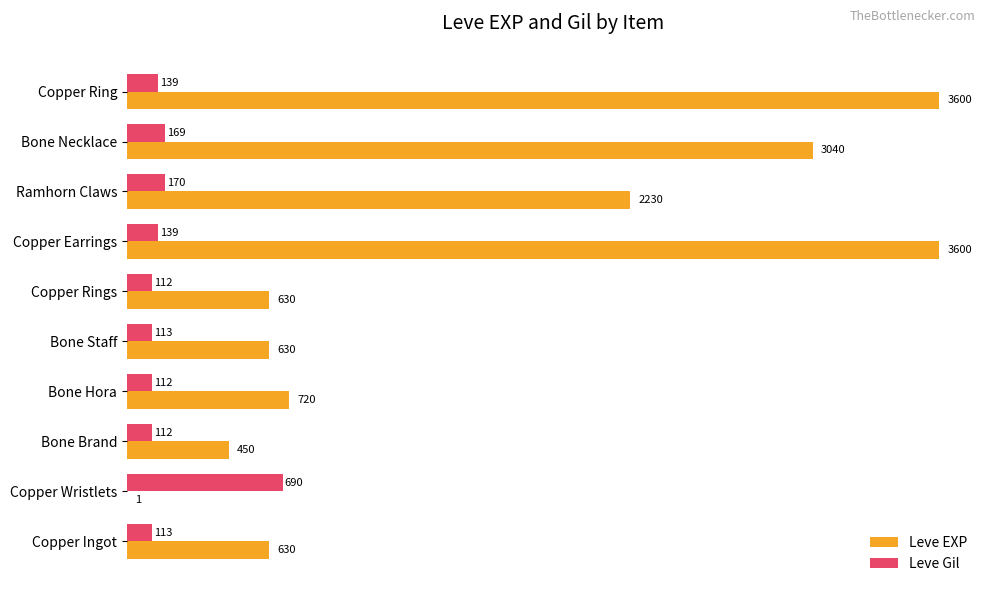

At which label is Leve Gil closest to 401?

Ramhorn Claws